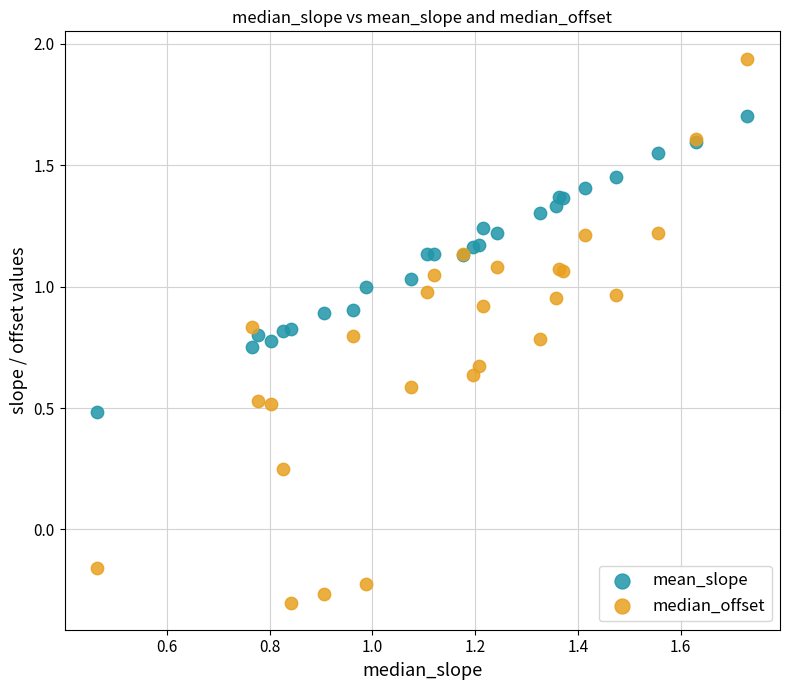

Which series has the largest Y range (max minus min)?

median_offset